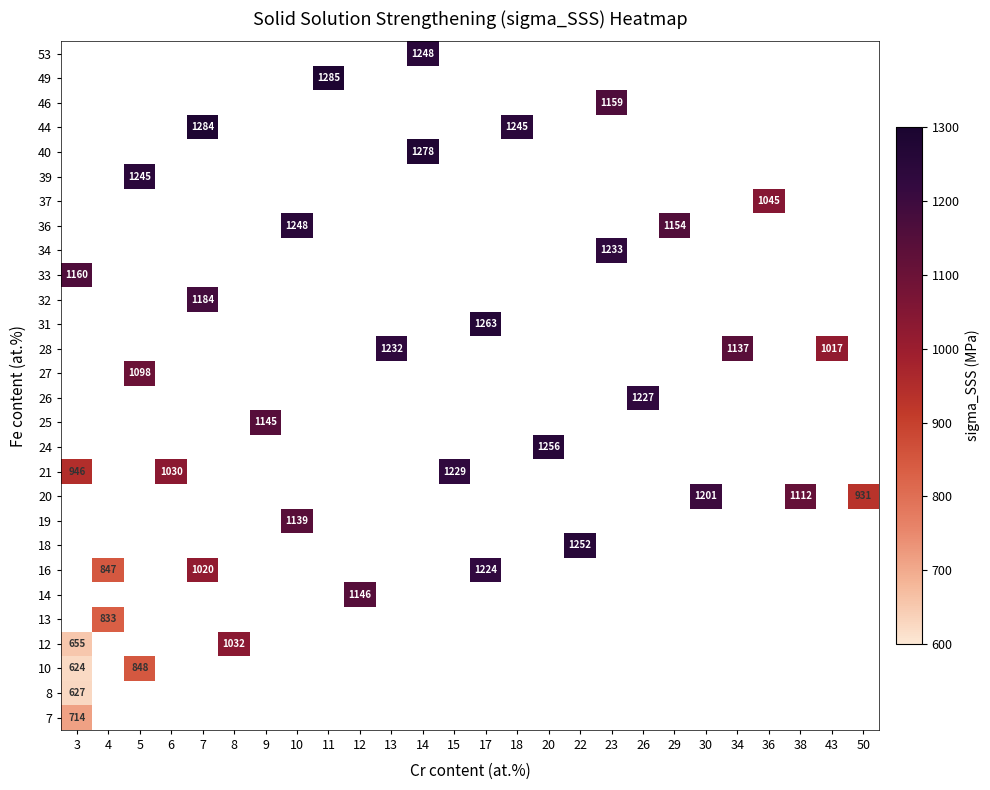

Which label corresponds to the largest value in the chart?

11